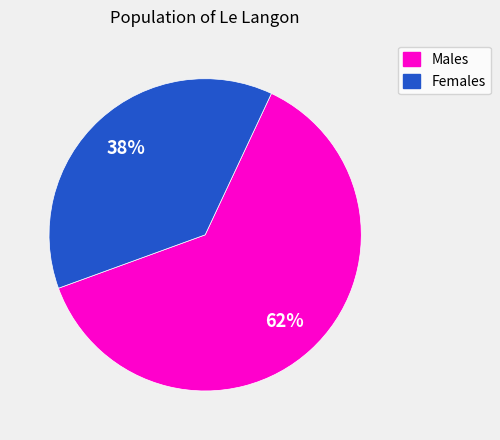

Is there a majority slice in this chart?

Yes